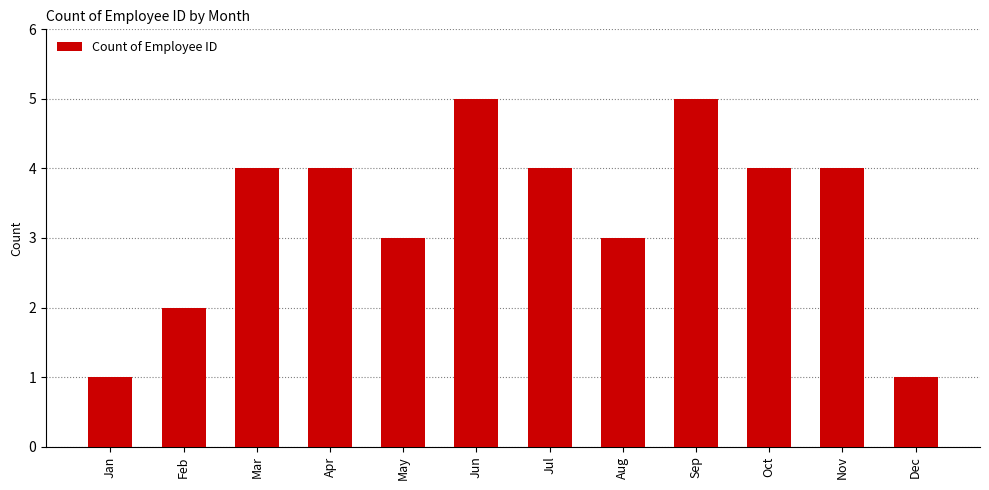

What is the maximum value shown in the chart?

5